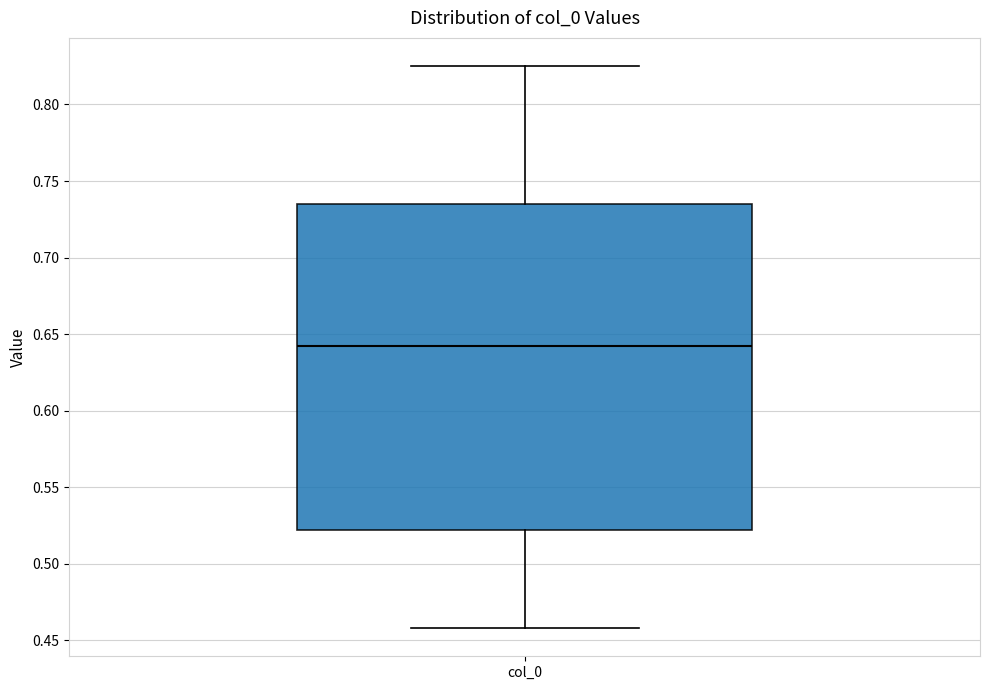

Read this box plot against the y-axis: the position of the median line, the range covered by the box, and the ends of both whiskers. The values are not printed on the chart, so give them approximately, as read against the axis.

median 0.640, box 0.520 to 0.735, whiskers 0.460 to 0.825